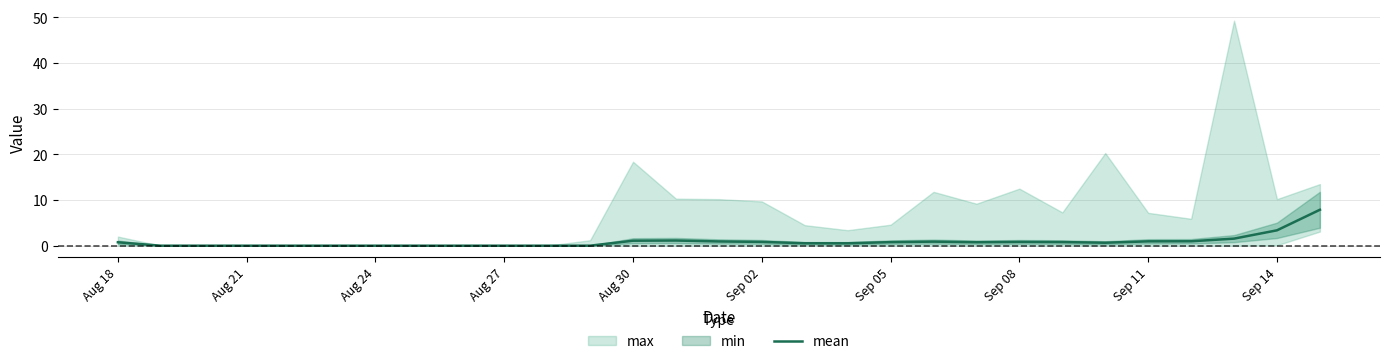

Is it true that mean equals 0.8 at Sep 08?

True